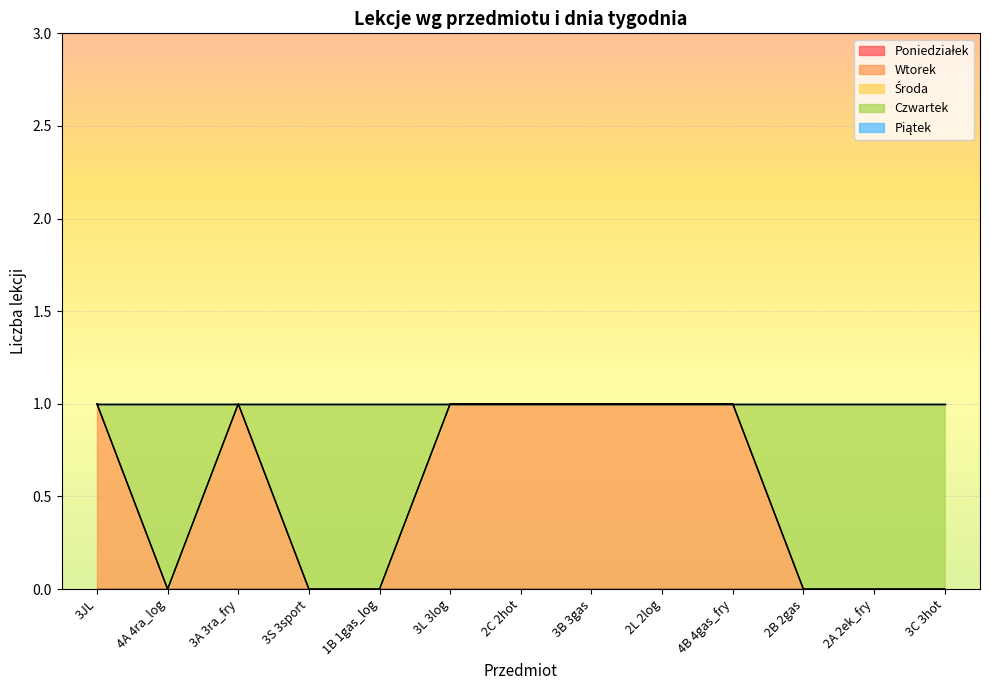

At which category does the chart reach its peak across all series?

3JL